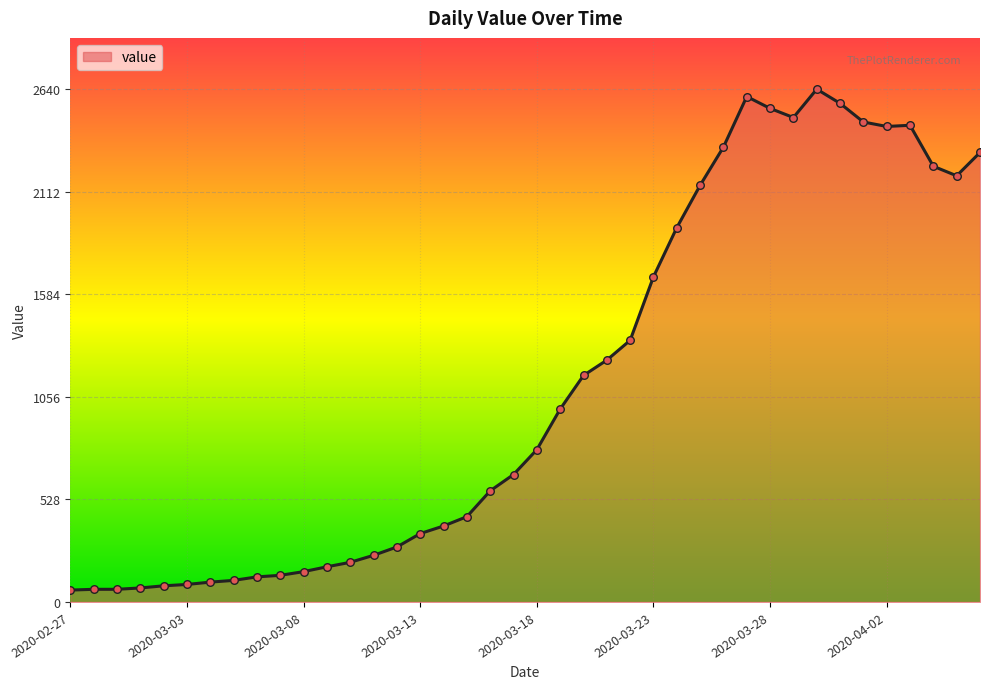

What is the minimum value shown in the chart?

61